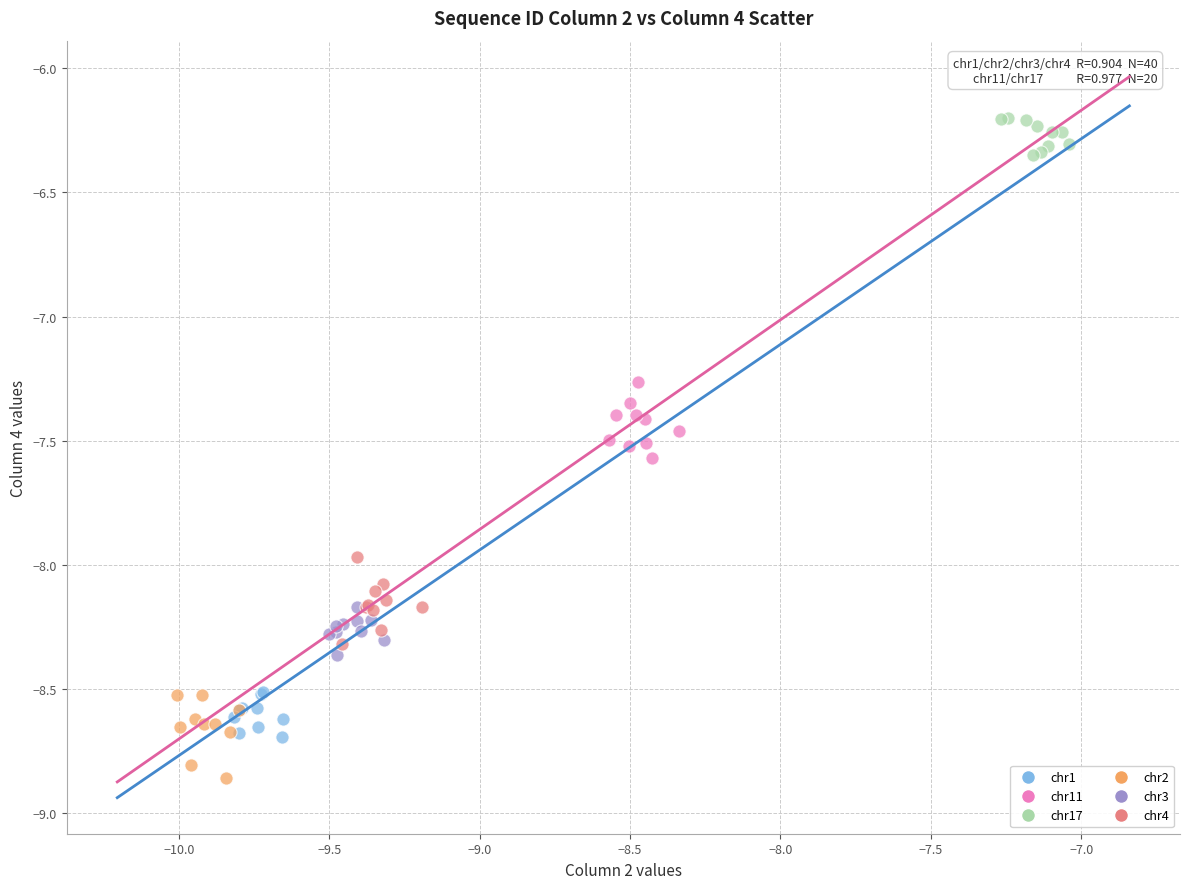

What are all the series names shown in the legend?

chr1, chr11, chr17, chr2, chr3, chr4